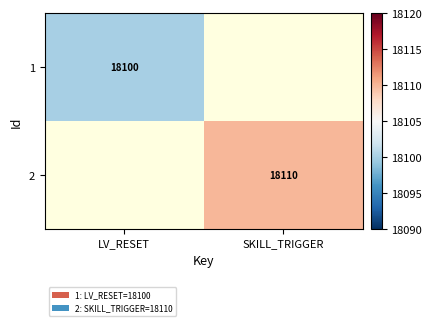

Is it true that 2 equals 12478 at SKILL_TRIGGER?

False